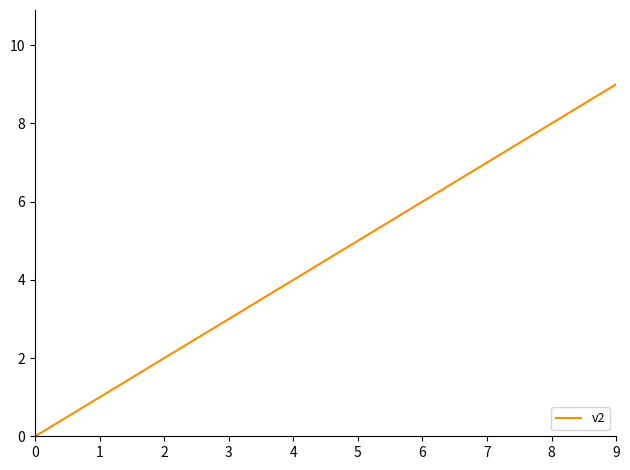

Is this an area chart (filled region under the line)?

No